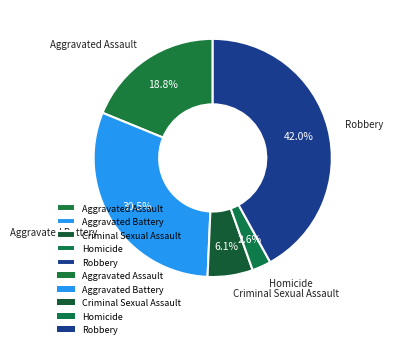

How many slices are in this pie chart?

5